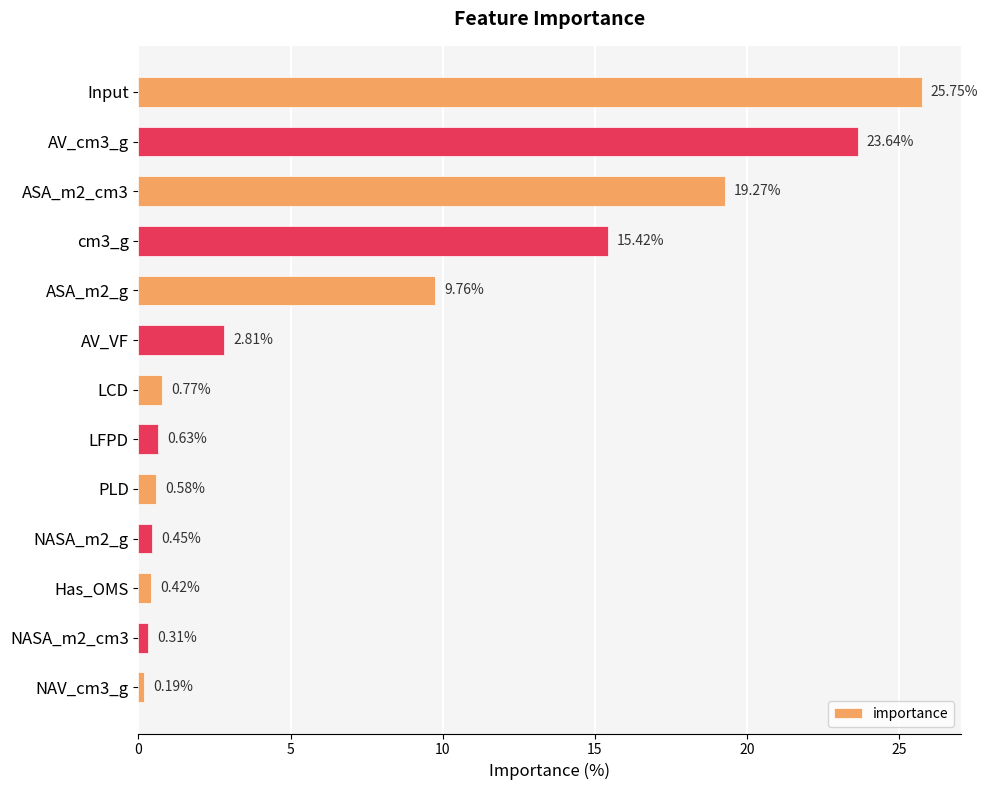

Rank the categories by value from highest to lowest.

Input, AV_cm3_g, ASA_m2_cm3, cm3_g, ASA_m2_g, AV_VF, LCD, LFPD, PLD, NASA_m2_g, Has_OMS, NASA_m2_cm3, NAV_cm3_g